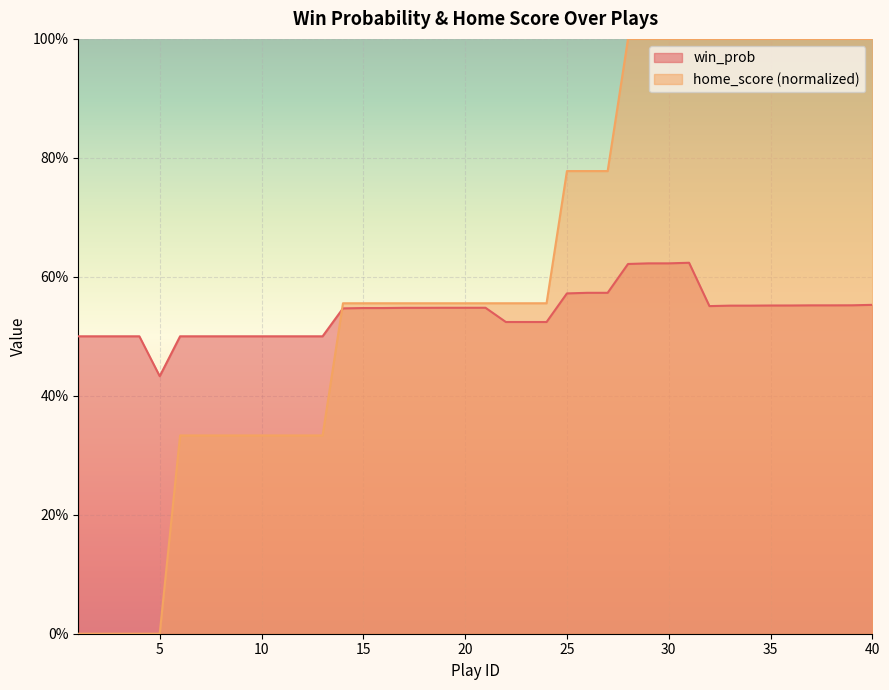

Which series has the largest range (max minus min)?

home_score (normalized)